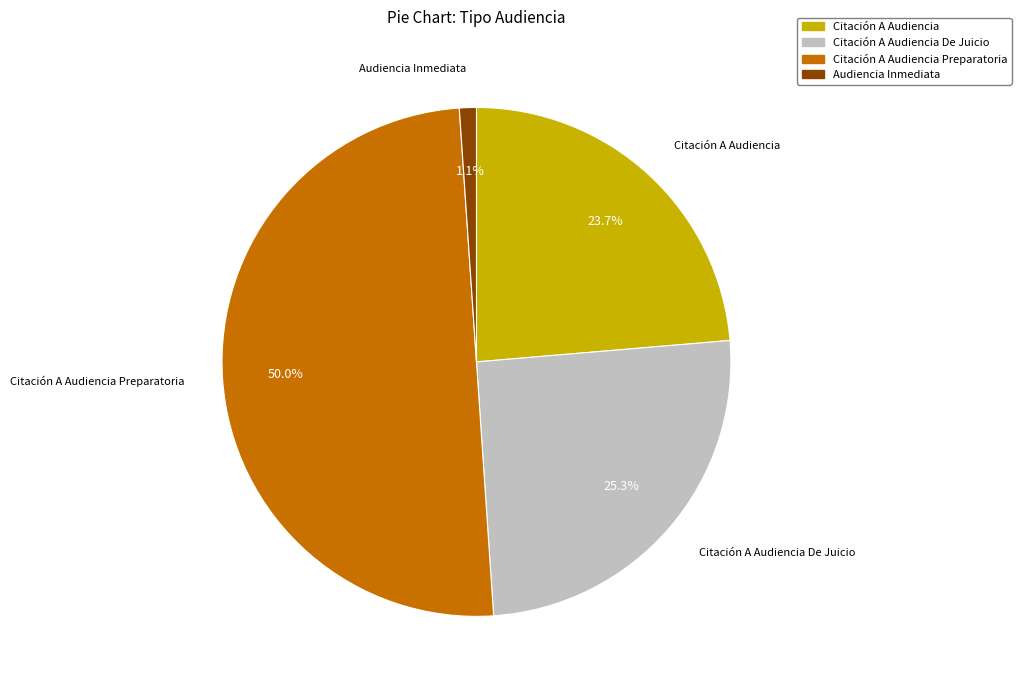

Combined, do Audiencia Inmediata and Citación A Audiencia account for over 50%?

No